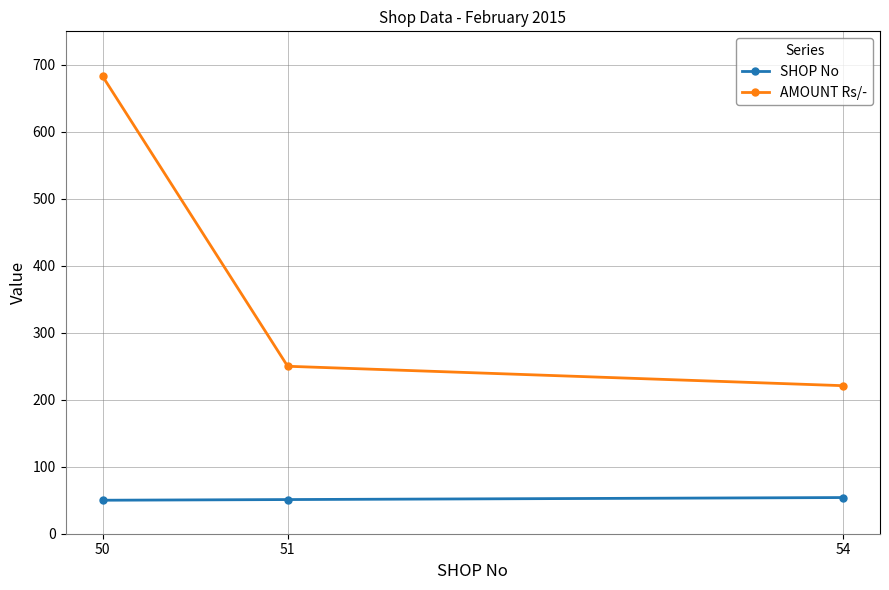

What is the difference between the SHOP No values at 51 and 50?

1